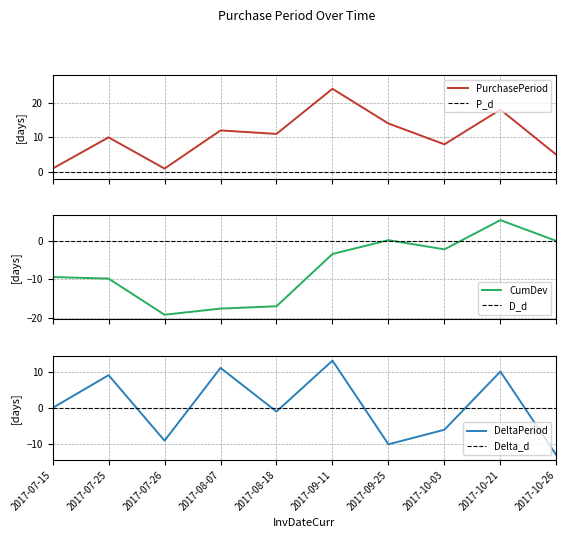

What value does the data have at 2017-07-26?

1